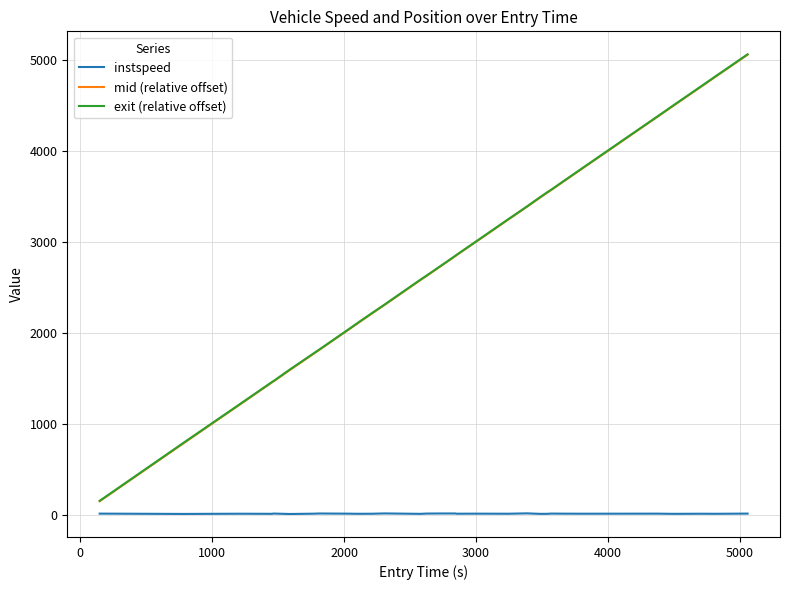

Which series has the largest range (max minus min)?

mid (relative offset)